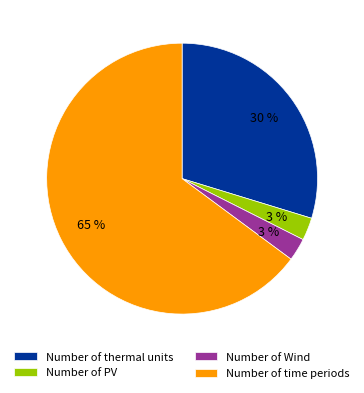

True or false: Number of time periods accounts for 72% of the total.

False